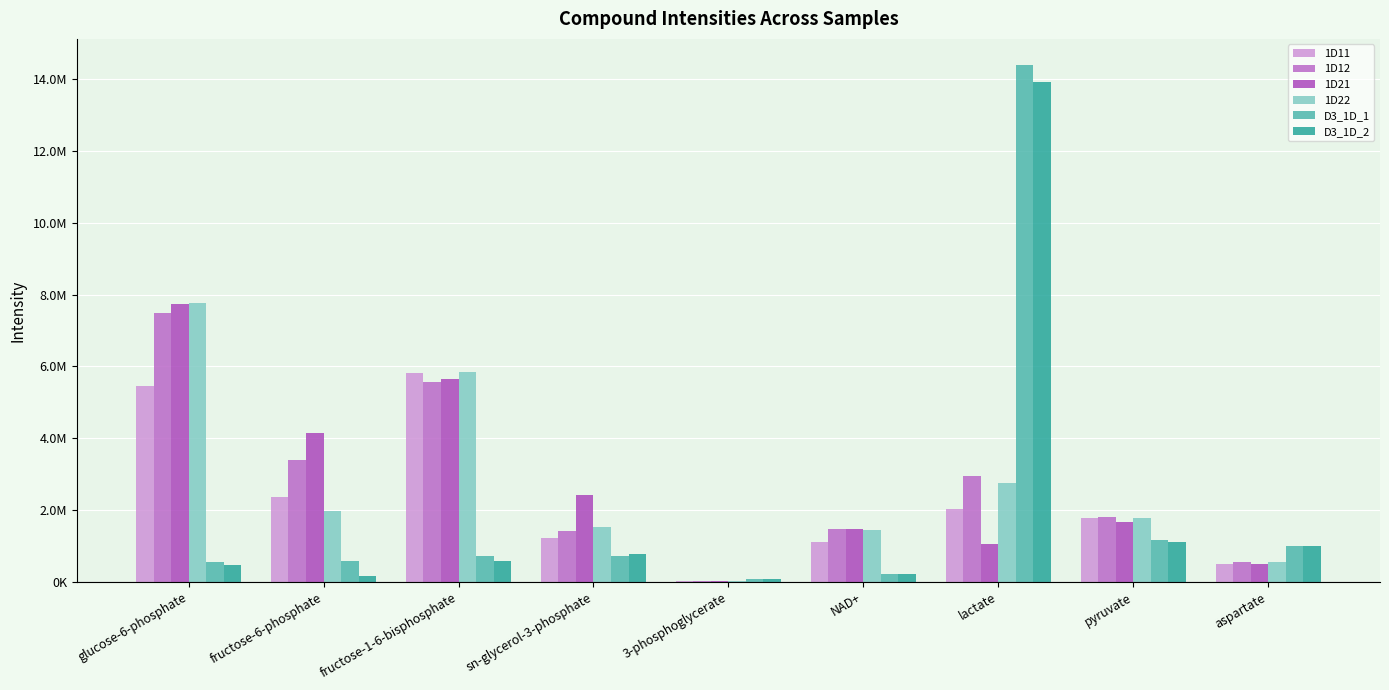

Between 3-phosphoglycerate and sn-glycerol-3-phosphate, which is larger?

sn-glycerol-3-phosphate